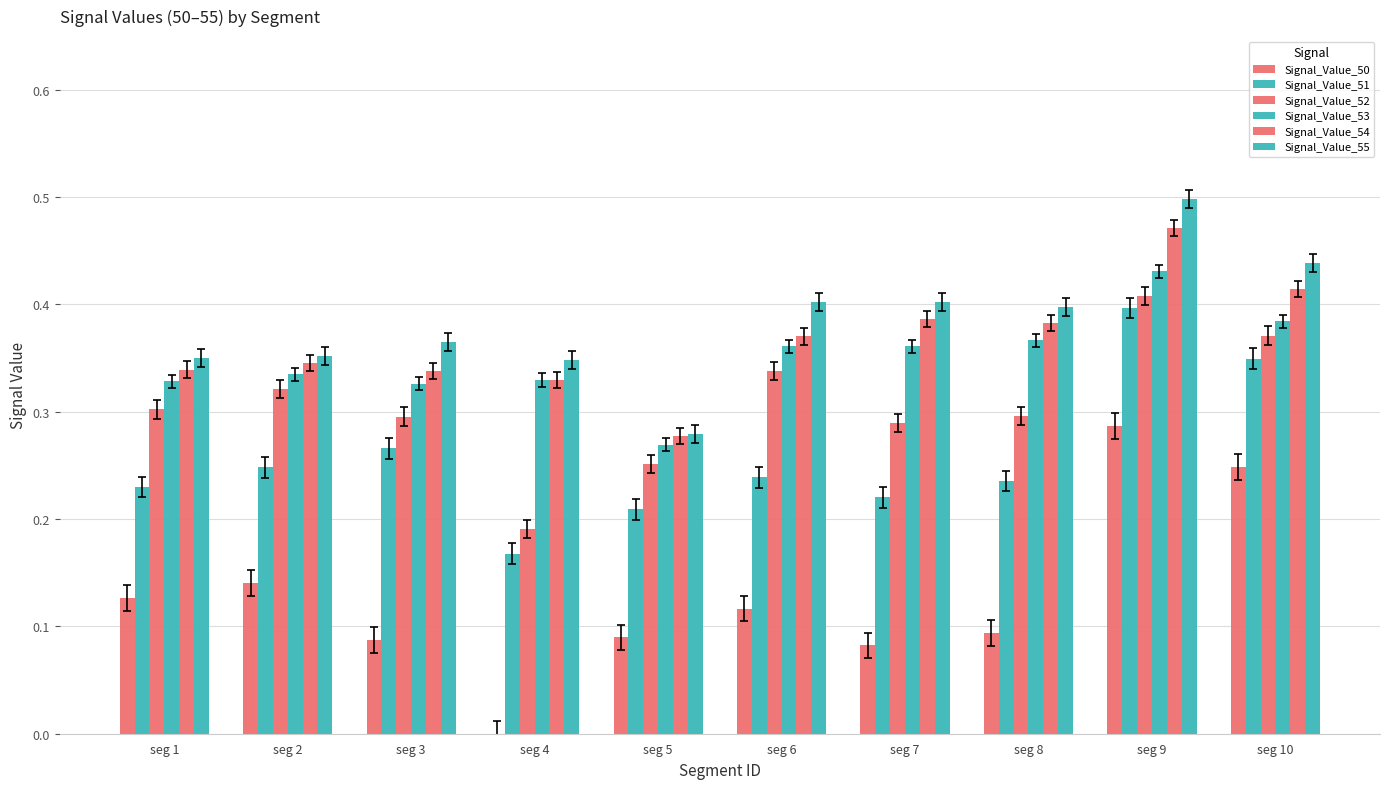

The value of Signal_Value_53 at seg 3 is 0.5. True or false?

False